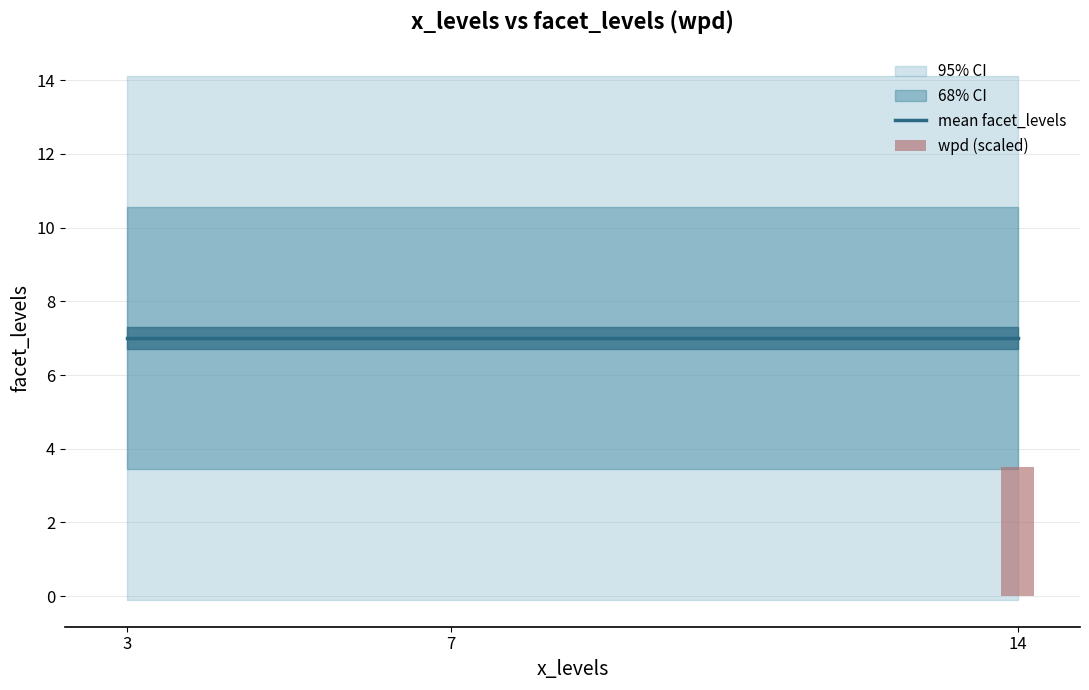

At which category is the sum across all series the highest?

14